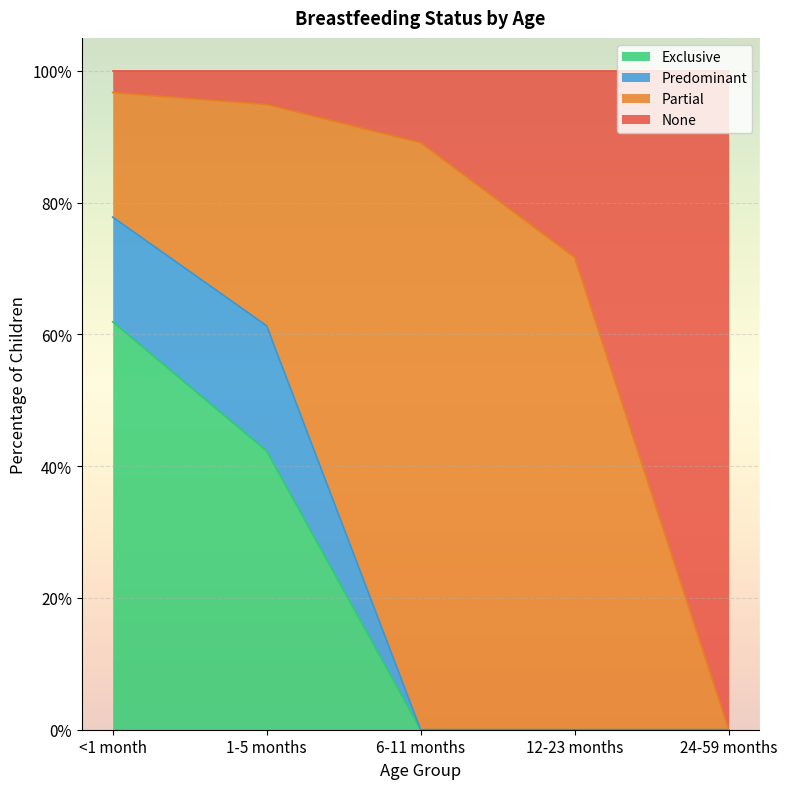

Which has a higher value, 24-59 months or <1 month?

<1 month